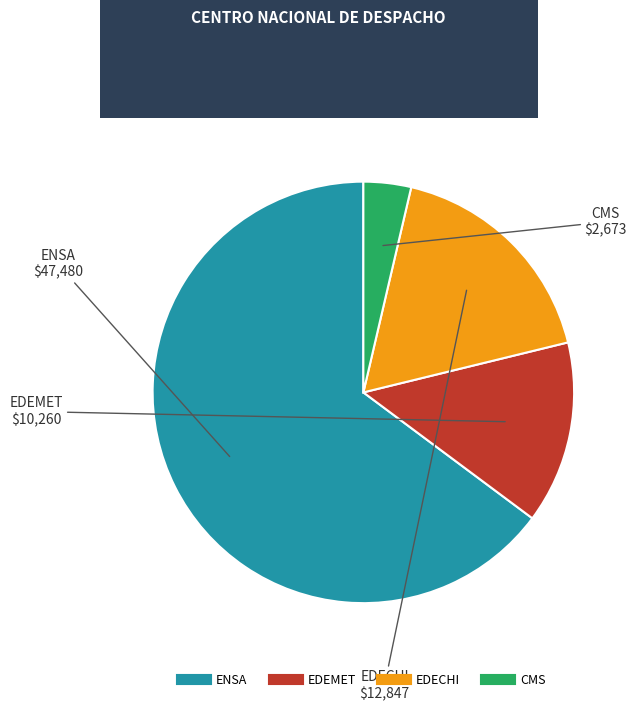

Does any single category account for the majority?

Yes